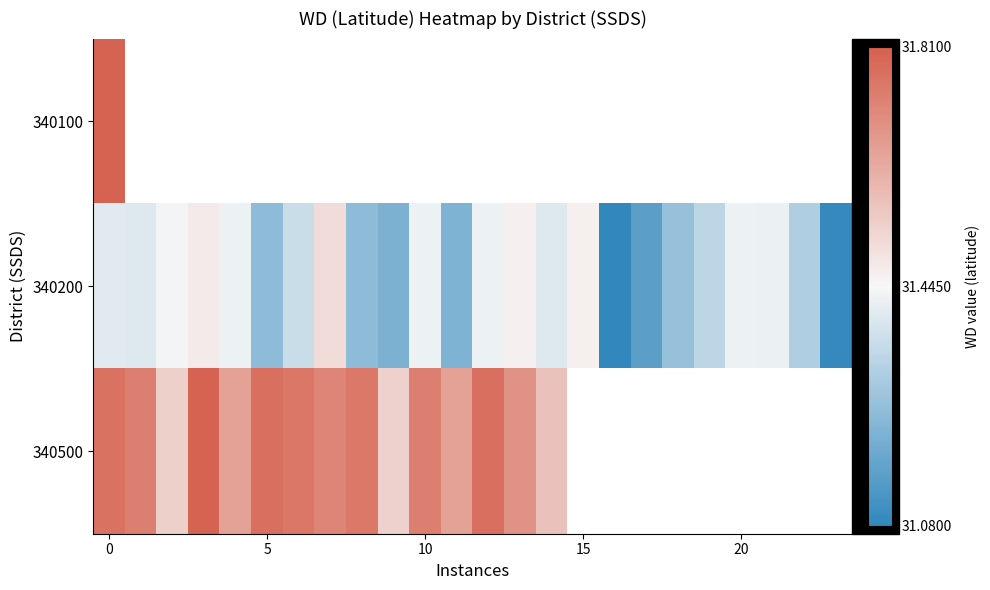

At how many categories does at least one series exceed 31?

24